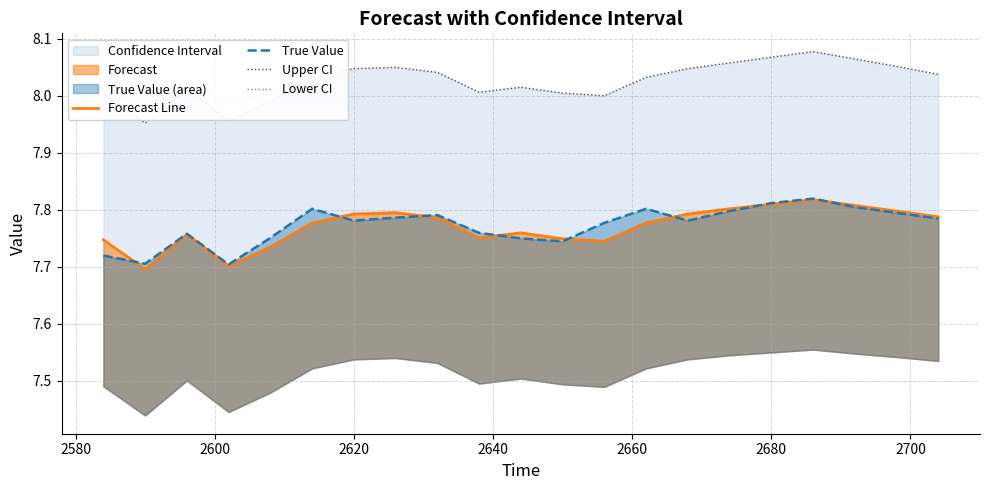

Reading right to left, transcribe all the data shown in this chart.

Forecast Line: 7.8	7.8	7.8	7.8	7.8	7.8	7.8	7.8	7.7	7.7	7.8	7.8	7.8	7.8	7.8	7.8	7.7	7.7	7.8	7.7	7.7
True Value: 7.8	7.8	7.8	7.8	7.8	7.8	7.8	7.8	7.8	7.7	7.8	7.8	7.8	7.8	7.8	7.8	7.8	7.7	7.8	7.7	7.7
Upper CI: 8.0	8.1	8.1	8.1	8.1	8.1	8.0	8.0	8.0	8.0	8.0	8.0	8.0	8.1	8.0	8.0	8.0	8.0	8.0	8.0	8.0
Lower CI: 7.5	7.5	7.5	7.6	7.5	7.5	7.5	7.5	7.5	7.5	7.5	7.5	7.5	7.5	7.5	7.5	7.5	7.4	7.5	7.4	7.5